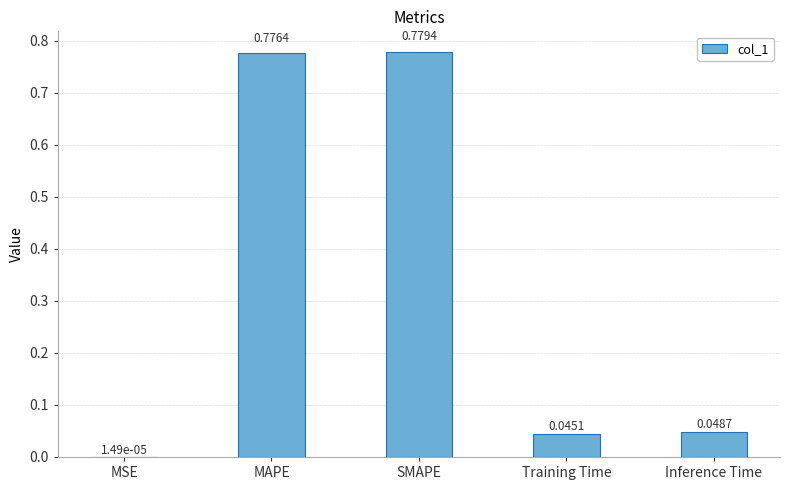

What is the sum of all values?

1.6